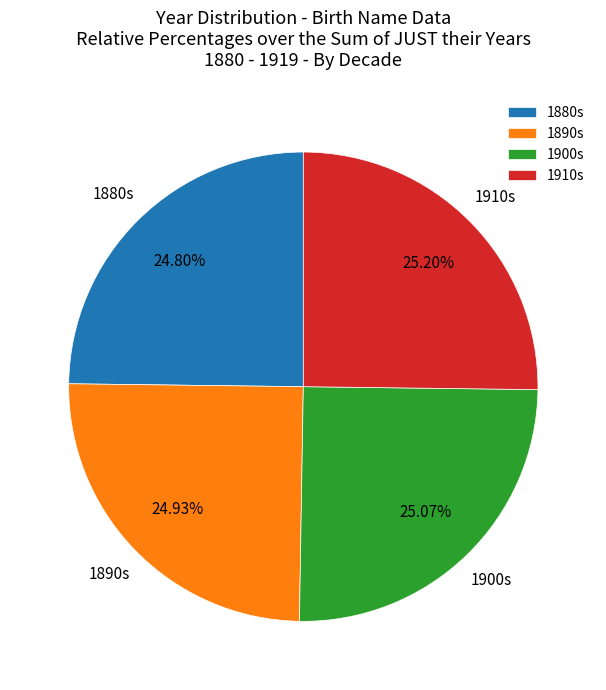

Approximately how many times larger is the value at 1890s compared to 1880s?

1.0